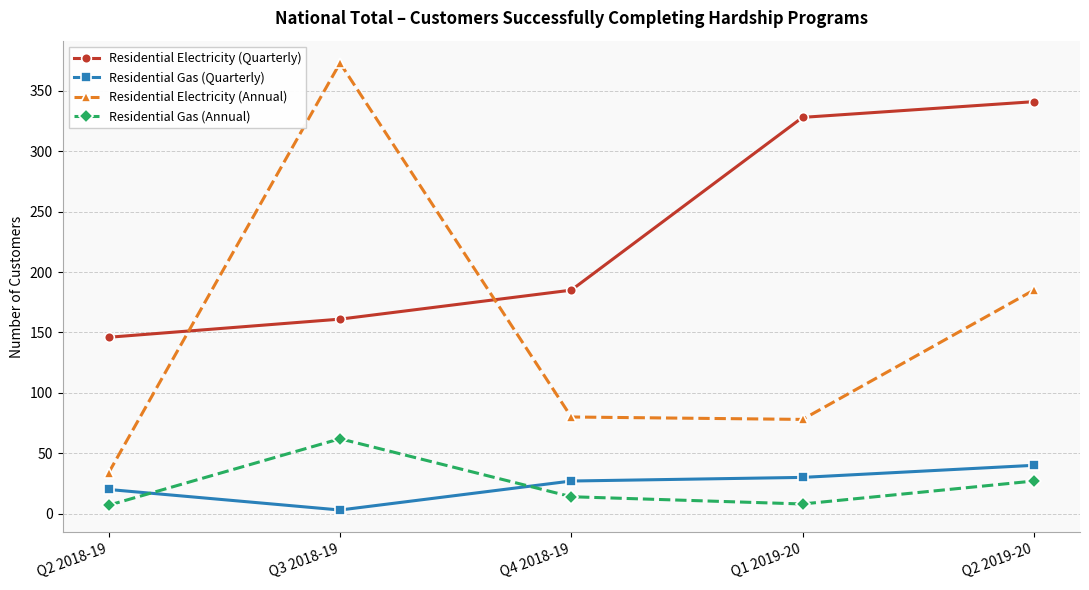

Which series has the largest total across all categories?

Residential Electricity (Quarterly)